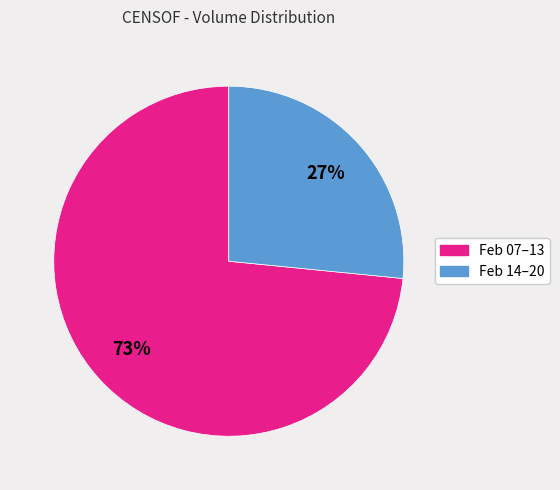

Is there a majority slice in this chart?

Yes